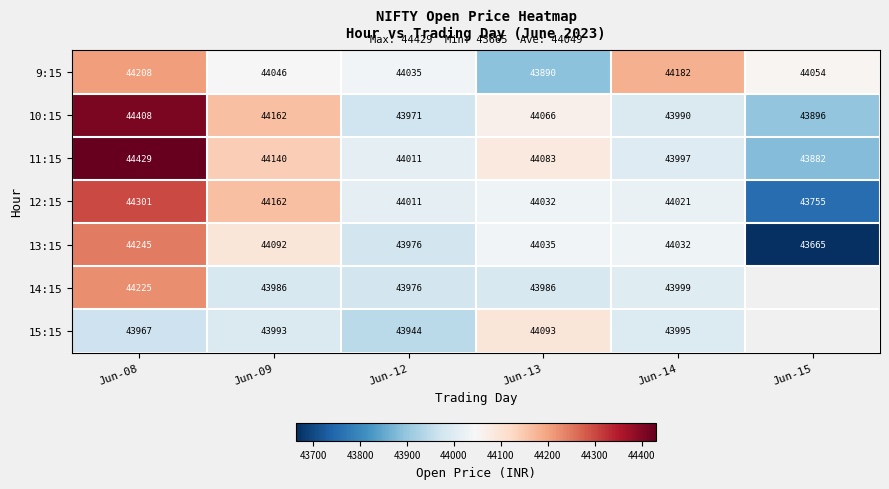

Rank the series at Jun-14 from lowest to highest value.

10:15, 15:15, 11:15, 14:15, 12:15, 13:15, 9:15